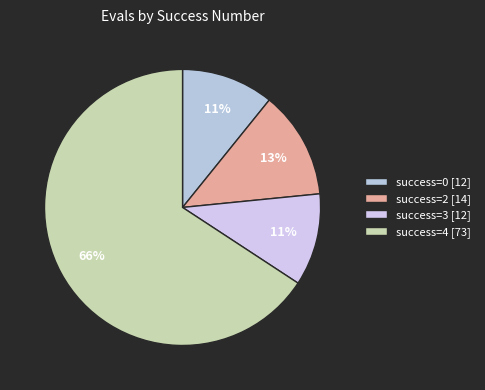

How many slices are in this pie chart?

4